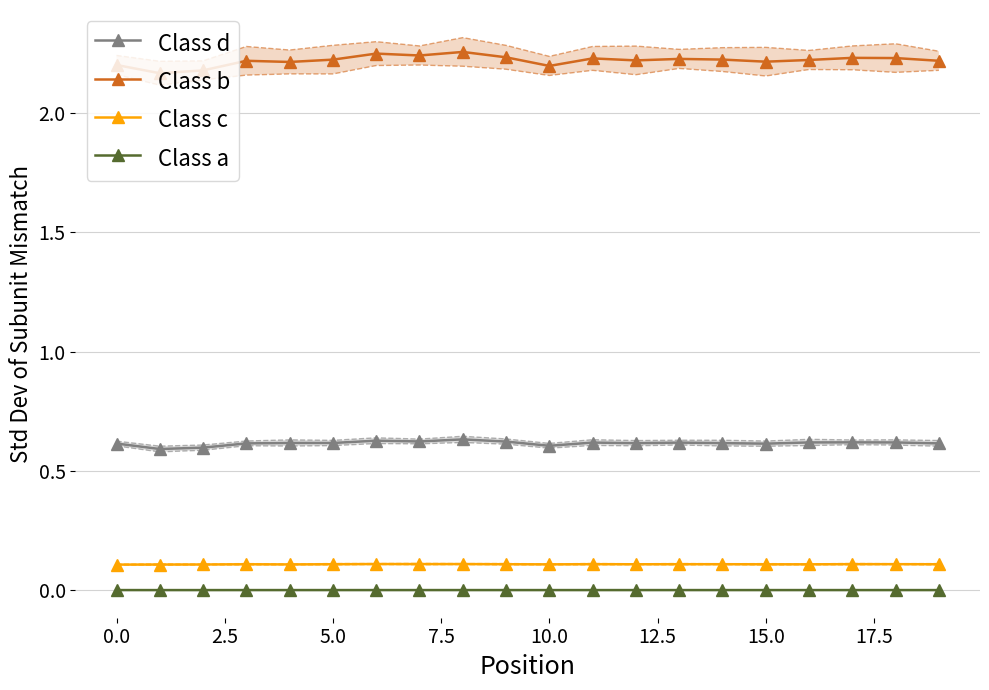

What position from the right is 18?

2